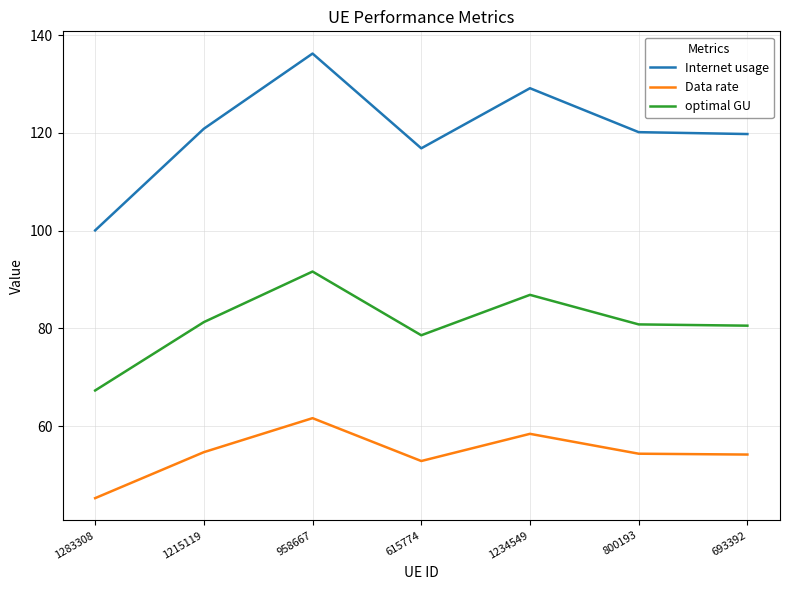

Where is Data rate nearest to the value 53?

615774